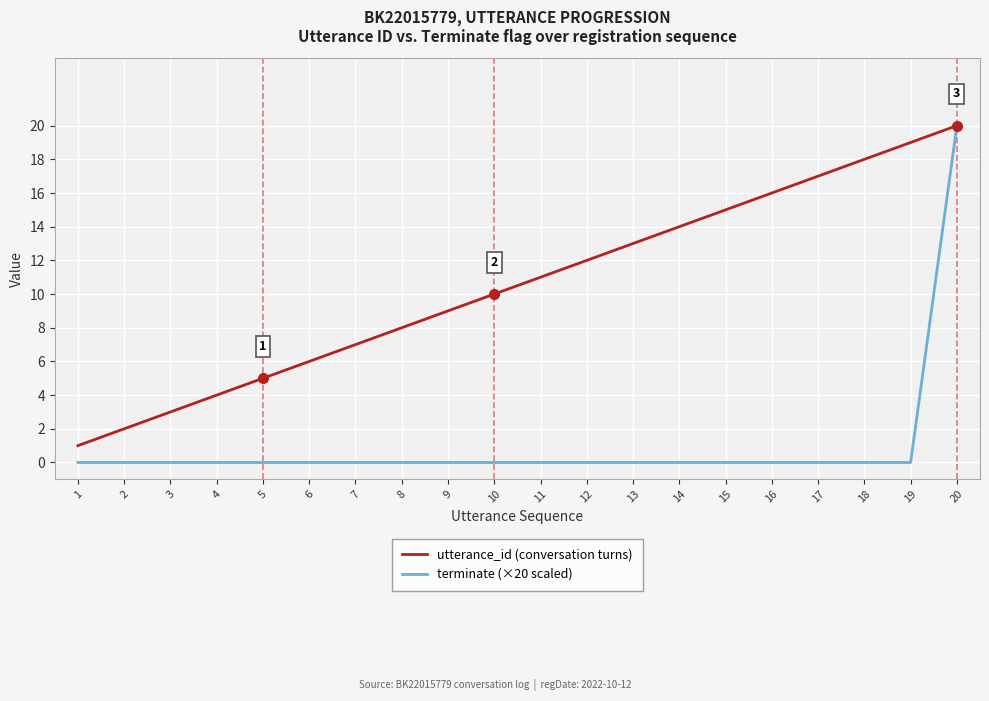

Rank the series by their average value, from lowest to highest.

terminate (×20 scaled), utterance_id (conversation turns)